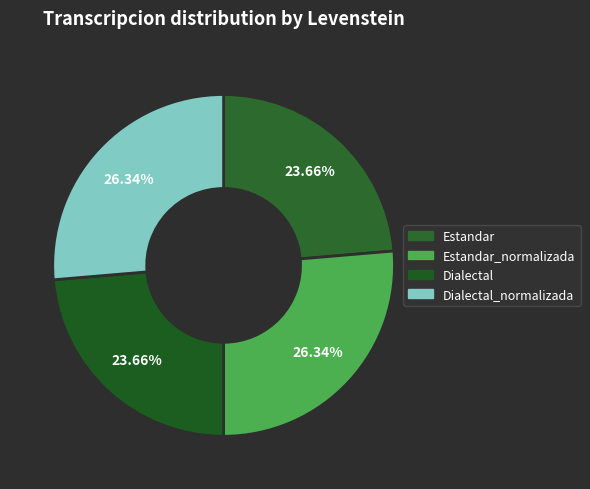

Rank the categories by value from highest to lowest.

Estandar_normalizada, Dialectal_normalizada, Estandar, Dialectal